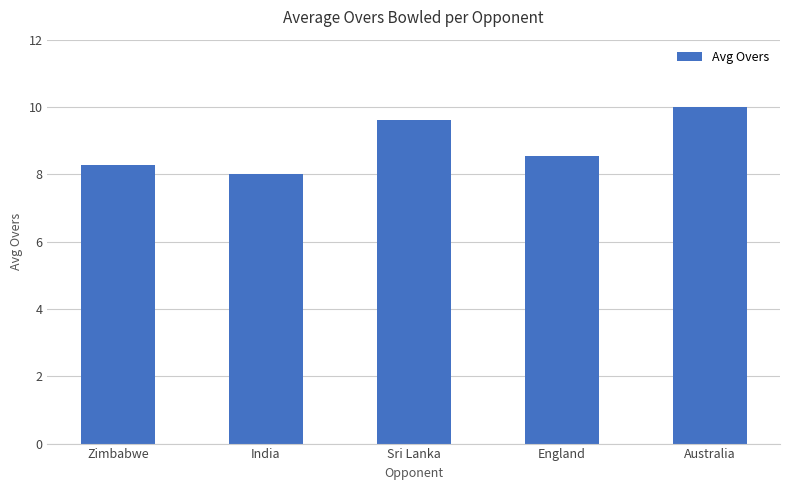

How many values exceed 8?

4